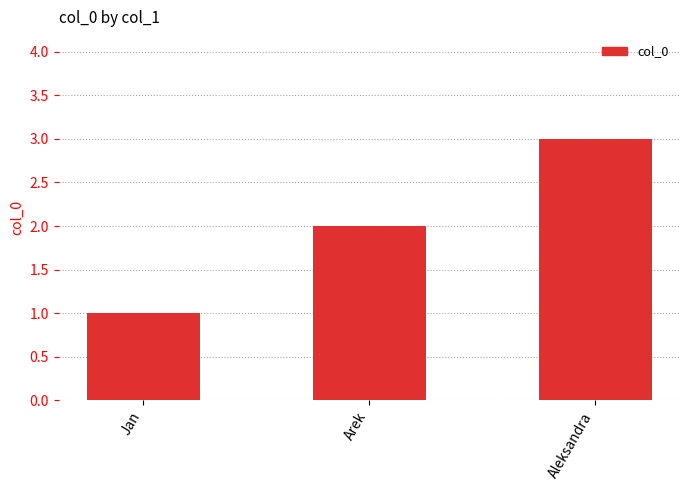

Reading left to right, what are all the values shown in this chart?

1	2	3